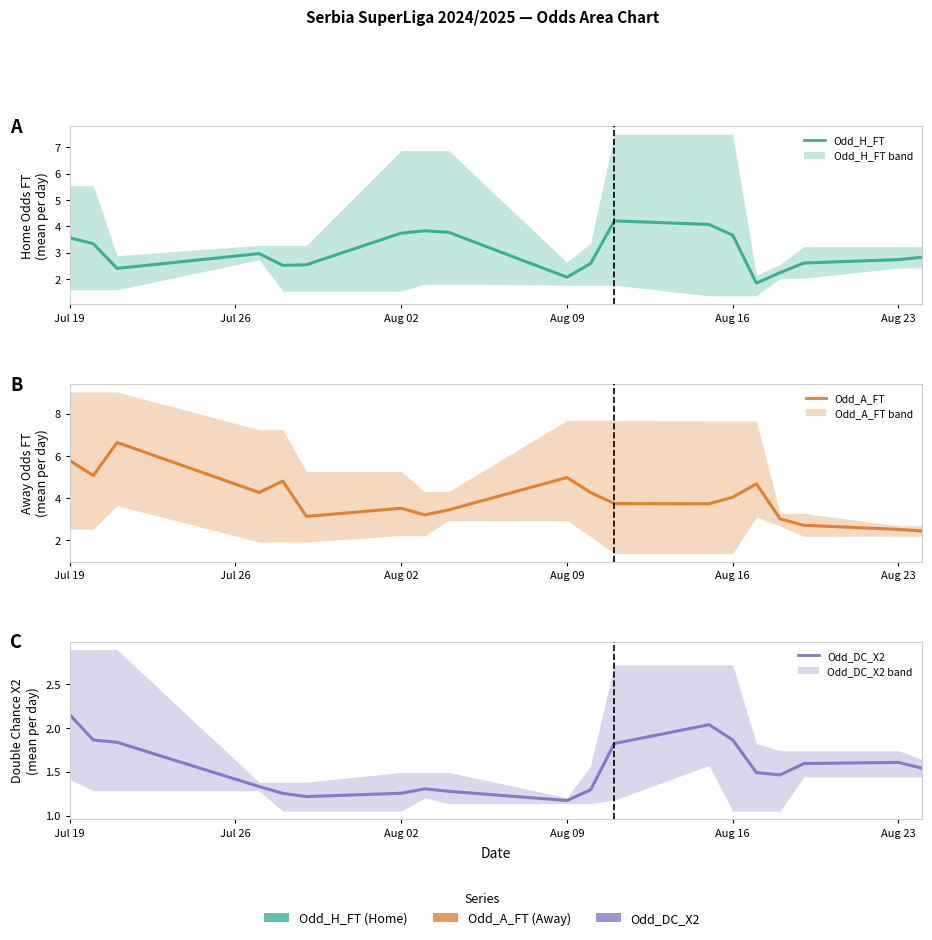

Is it true that Odd_A_FT equals 1.8 at 10?

False